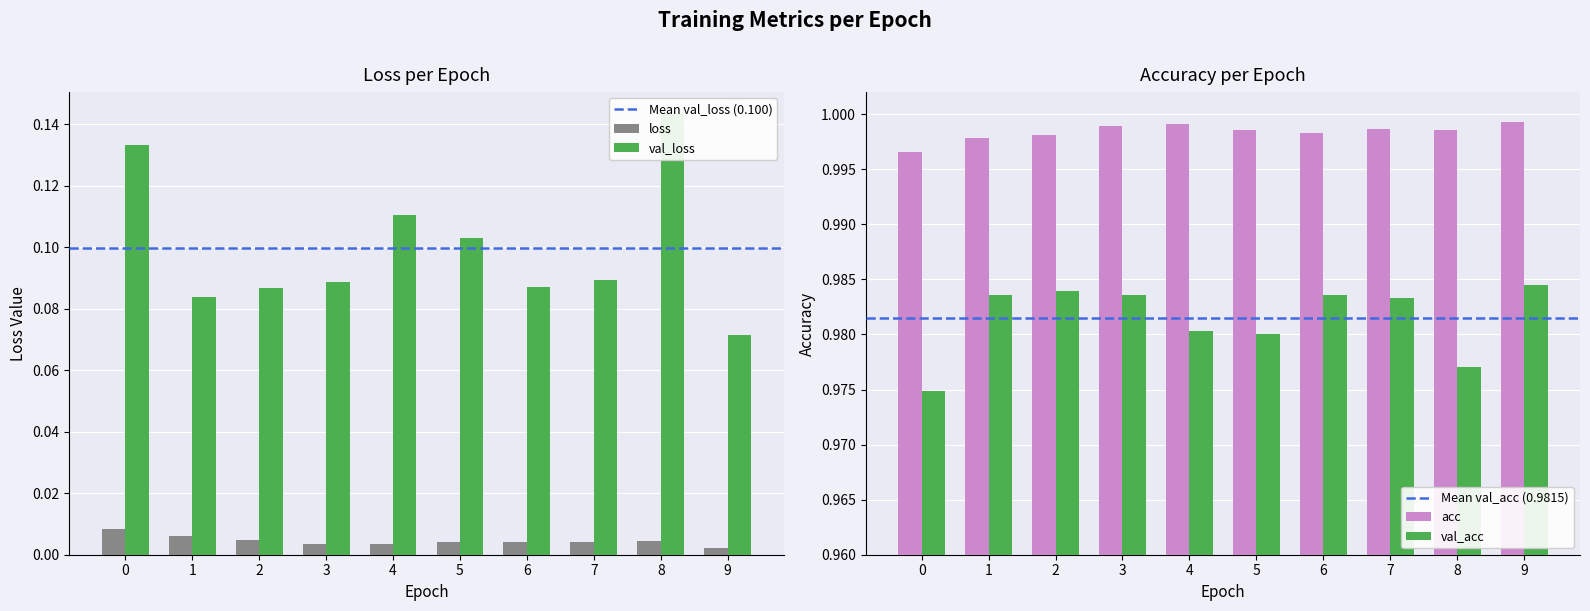

Reading right to left, list all the values displayed in this chart.

loss: 0.0	0.0	0.0	0.0	0.0	0.0	0.0	0.0	0.0	0.0
val_loss: 0.1	0.1	0.1	0.1	0.1	0.1	0.1	0.1	0.1	0.1